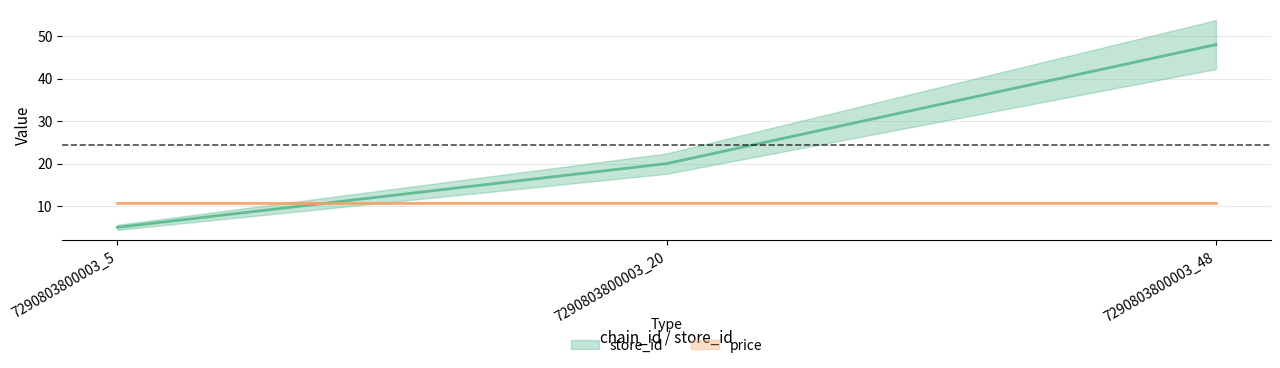

Is it true that the value at 7290803800003_20 is 20?

True